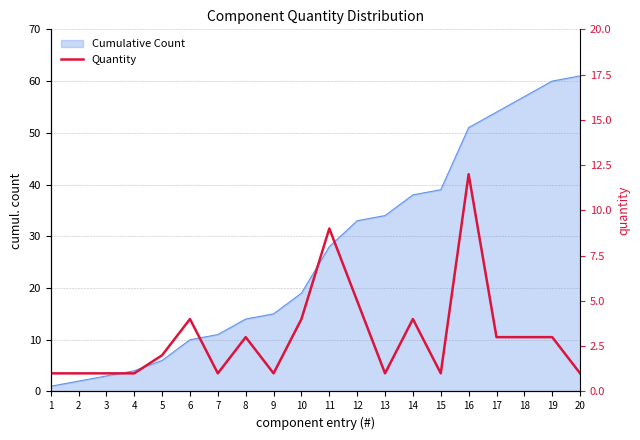

What is the sum of all values?

61